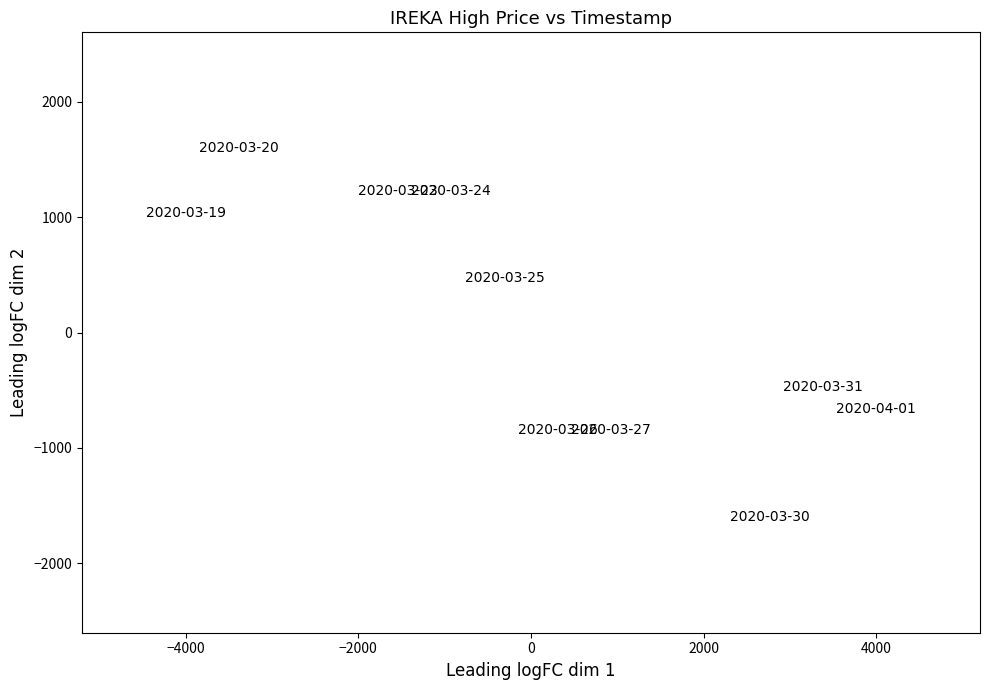

What is the range of Y values (max minus min)?

3200.0